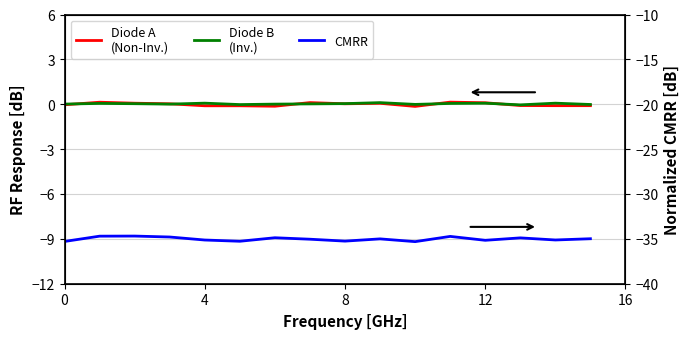

True or false: Diode B
(Inv.) and Diode A
(Non-Inv.) cross at least once.

True